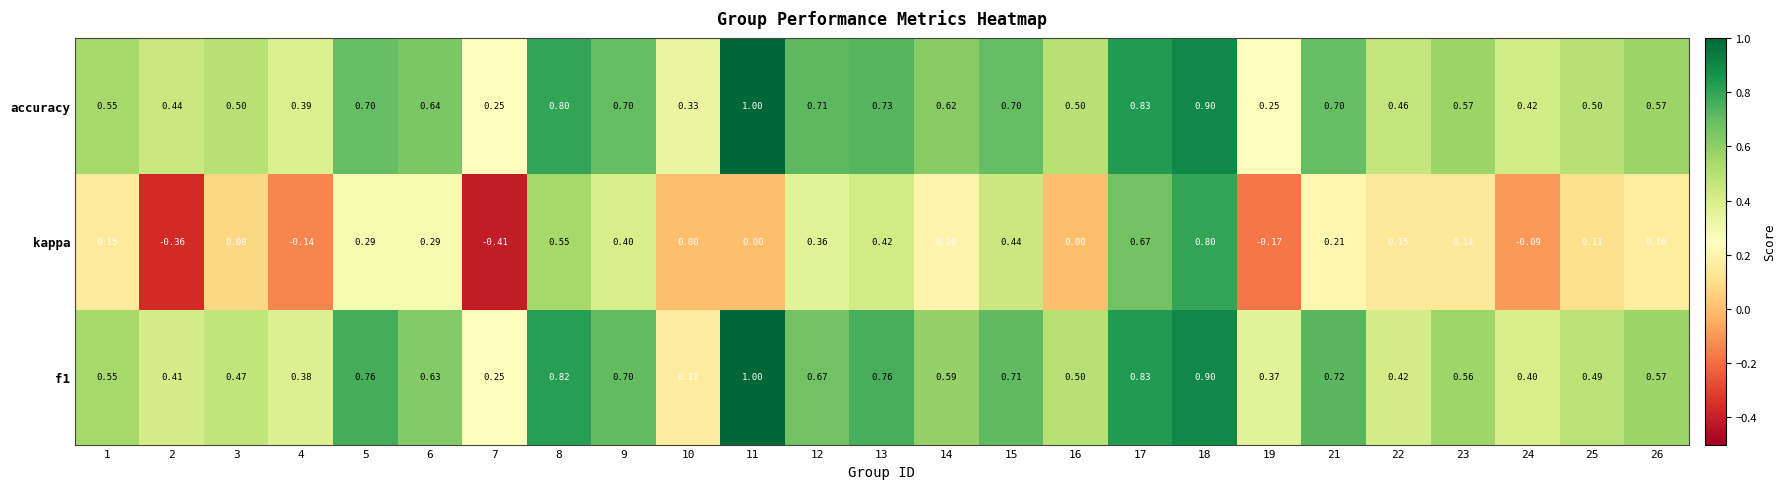

Between 3 and 12, which series saw the biggest shift?

kappa